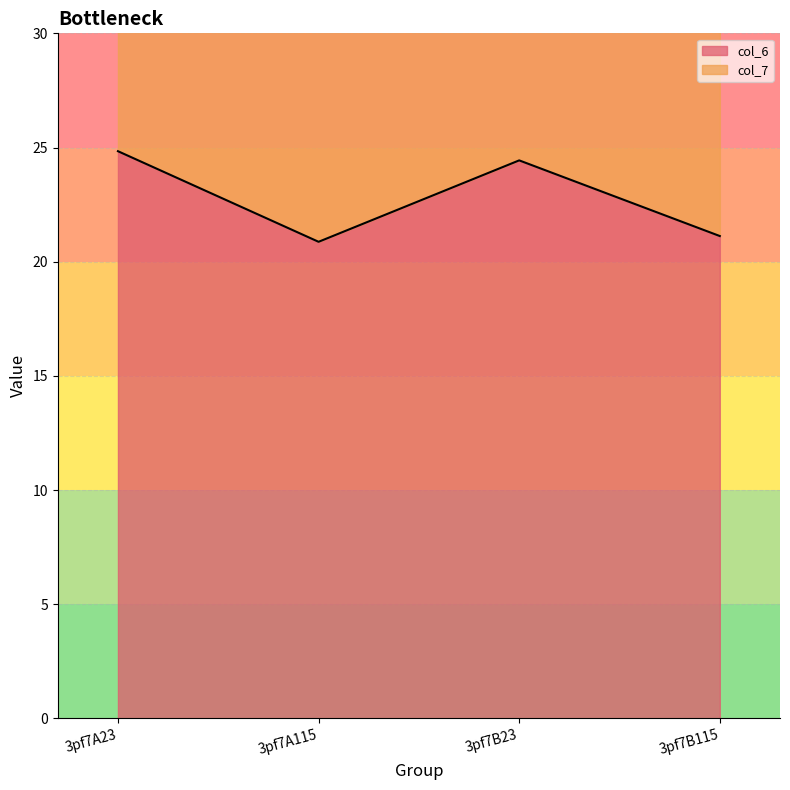

Where is the first local minimum for col_7?

3pf7A115